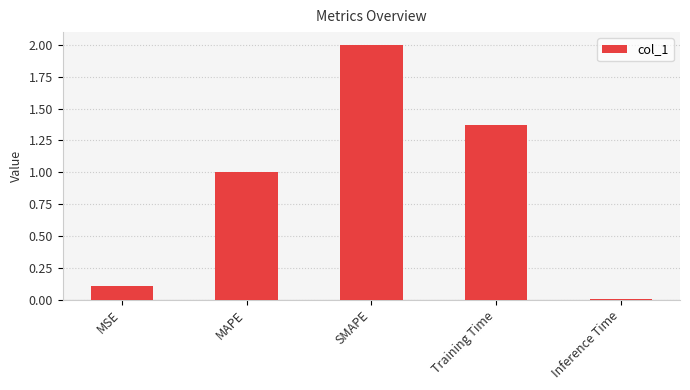

How many bars are there in total?

5